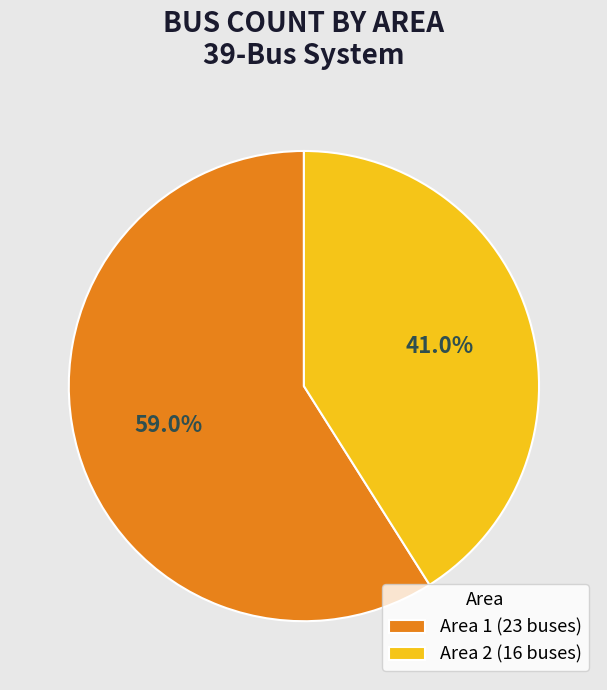

Which slice is the largest?

Area 1 (23 buses)